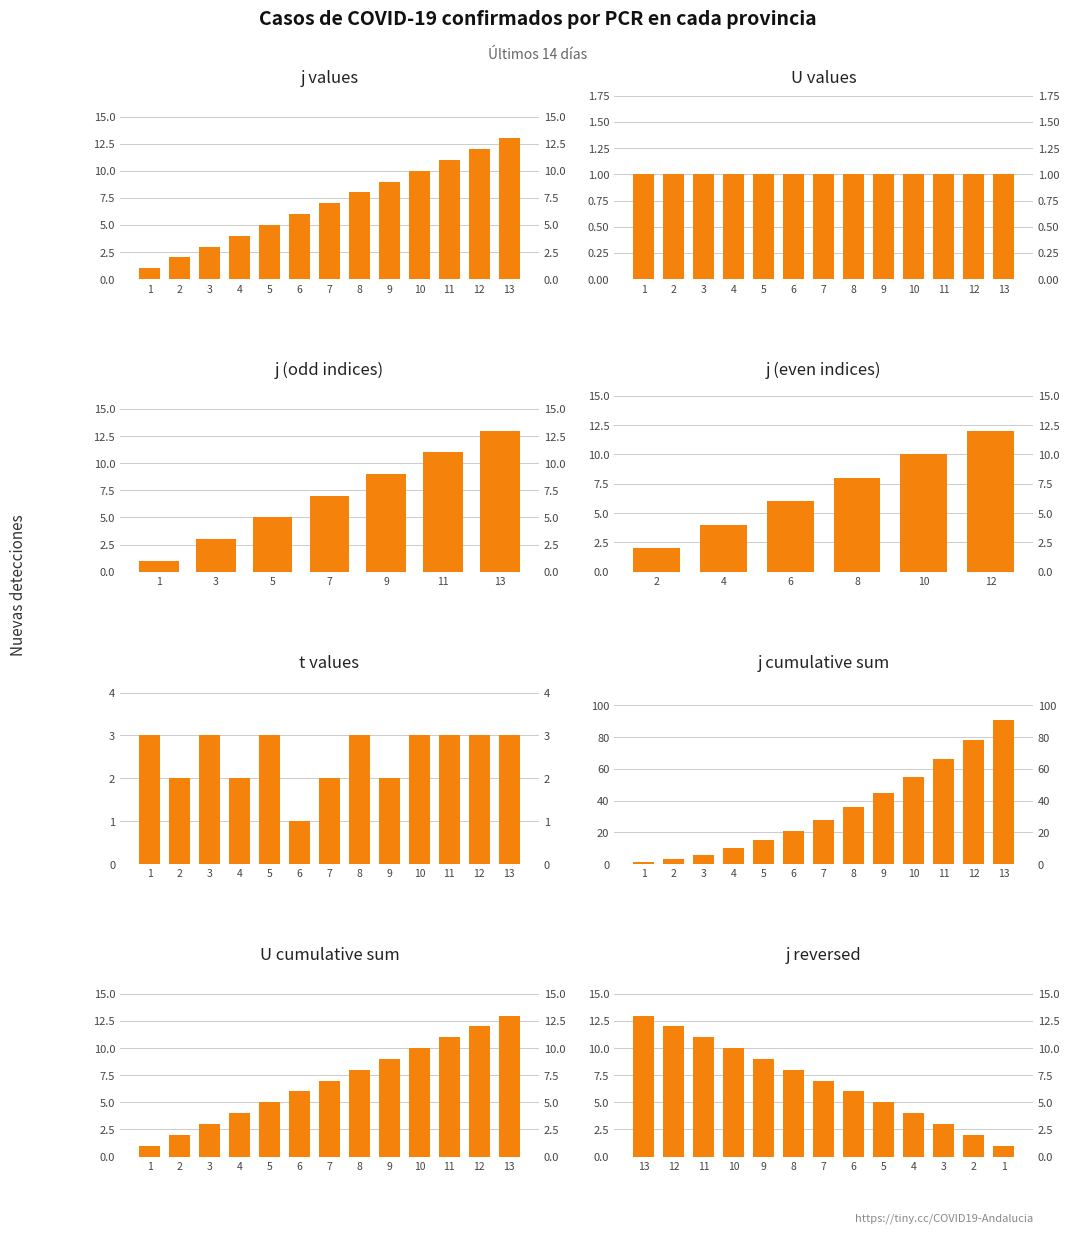

What is the greatest value displayed?

13